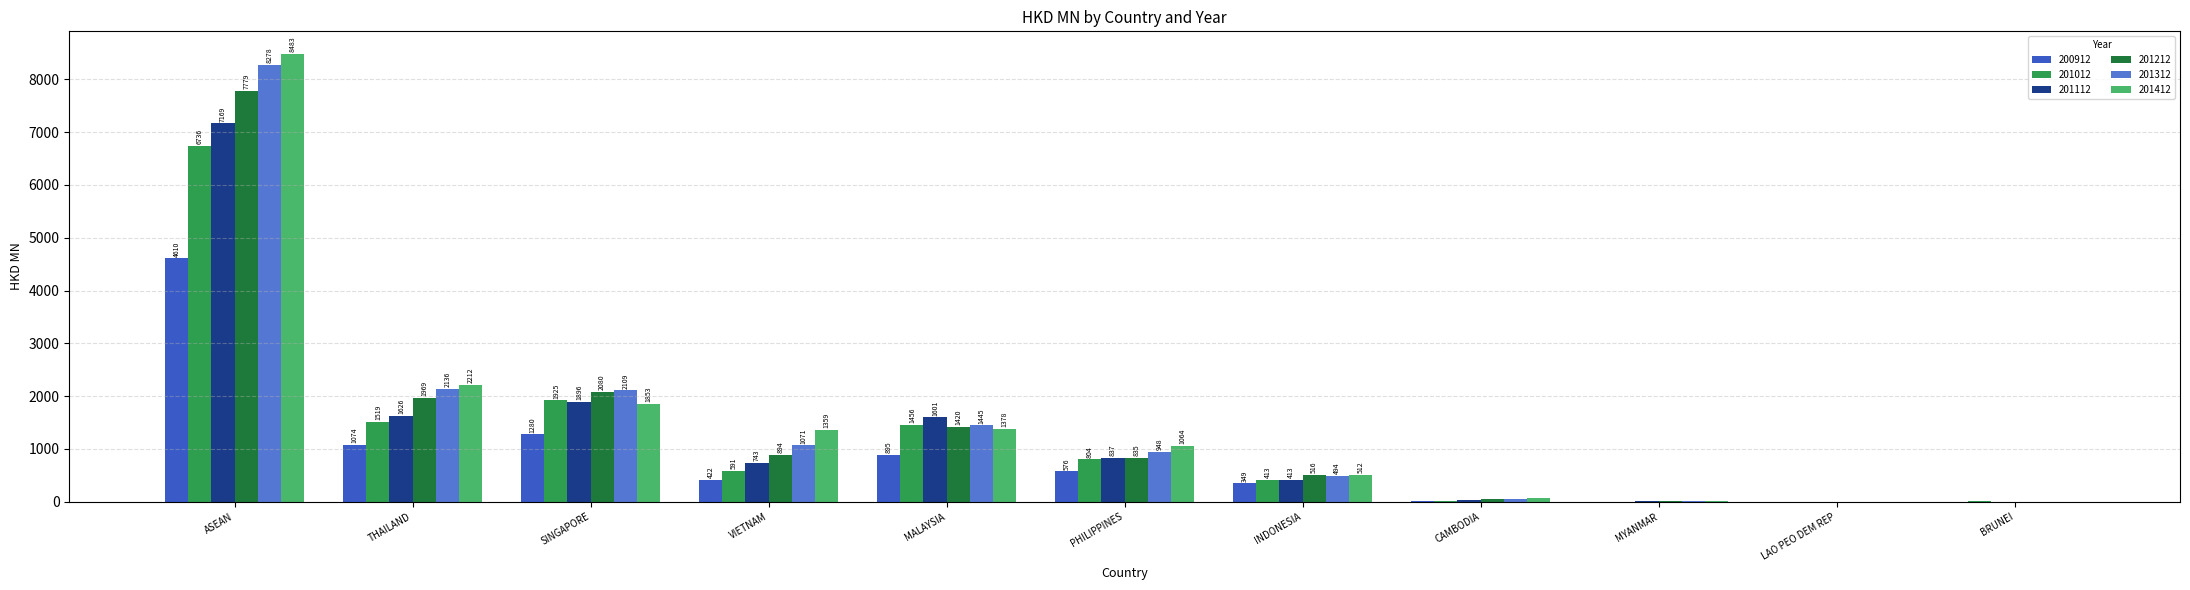

Is it true that 201212 equals 54.8 at CAMBODIA?

True